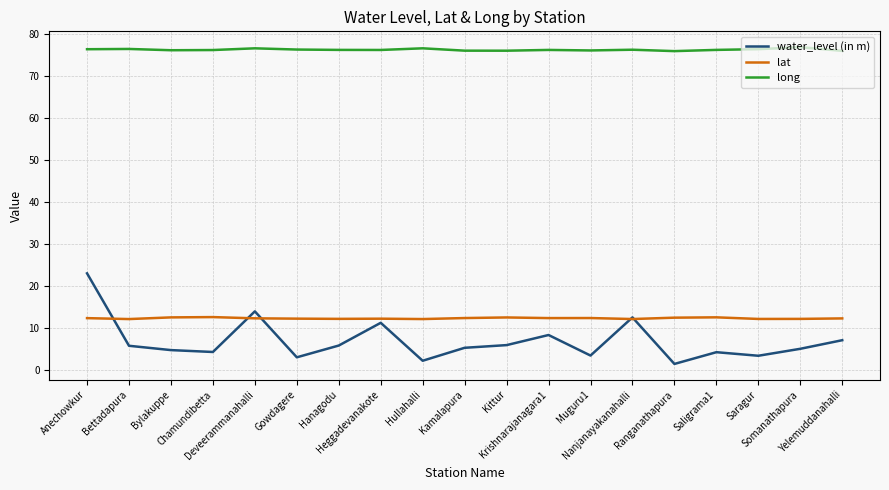

Which series has the widest spread of values?

water_level (in m)